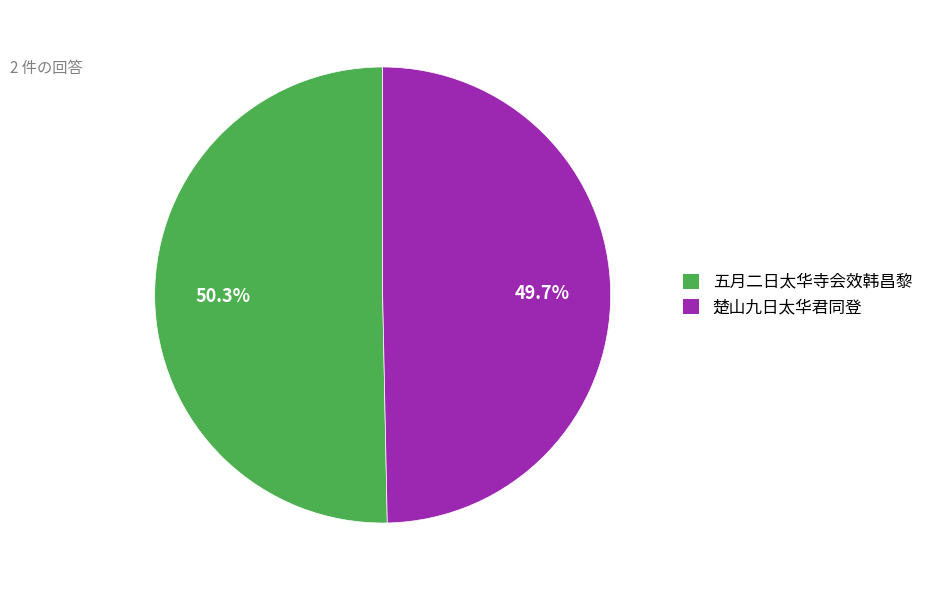

To the nearest percent, what is the combined percentage of 楚山九日太华君同登 and 五月二日太华寺会效韩昌黎?

100%